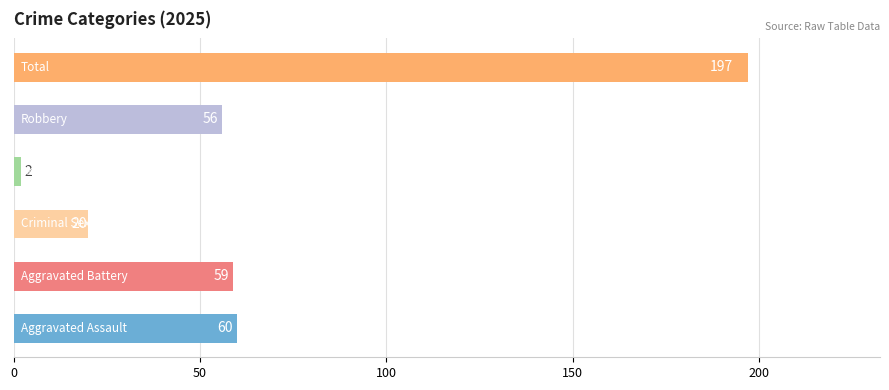

What is the lowest value of the Homicide series?

1